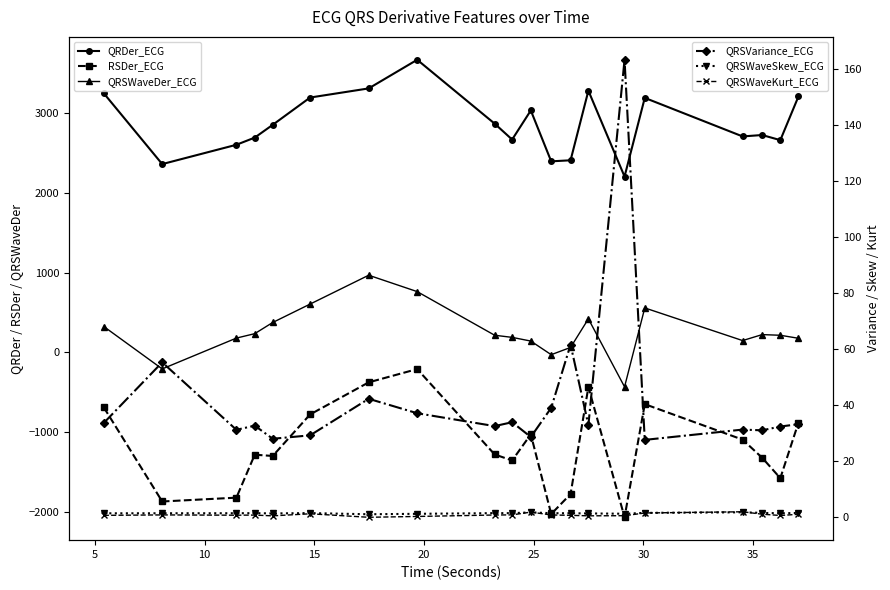

True or false: QRSWaveSkew_ECG has a value of 2.6 at 0.

False